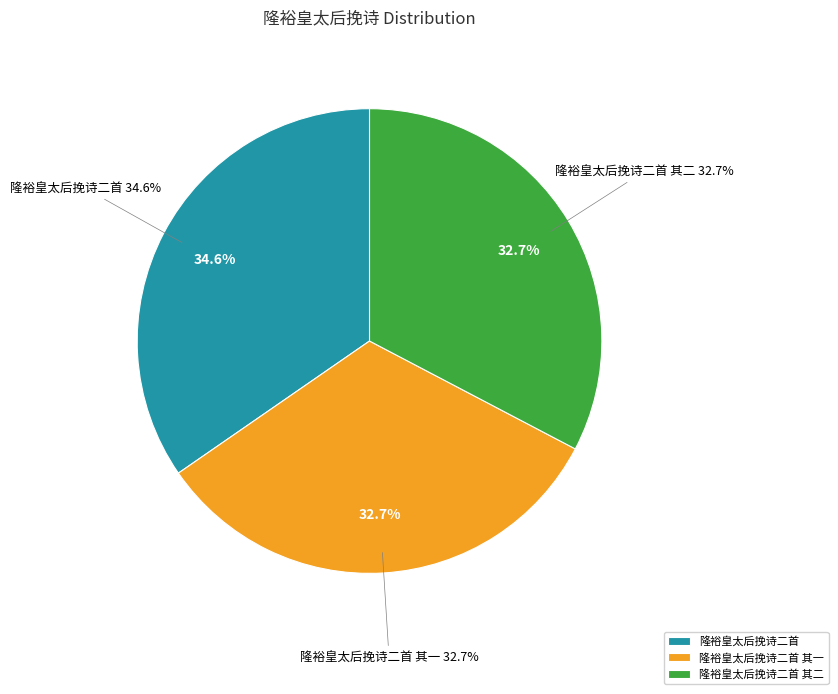

To the nearest percent, what portion does 隆裕皇太后挽诗二首 其二 represent?

33%